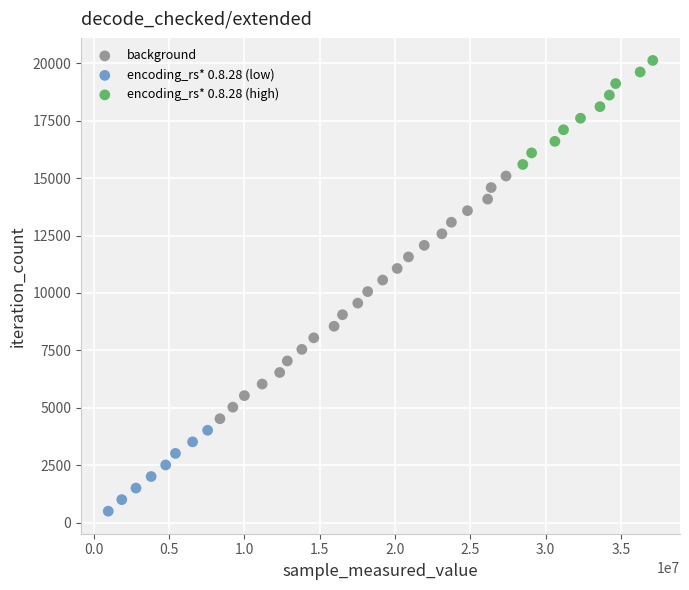

Which series has the widest spread of Y values?

background